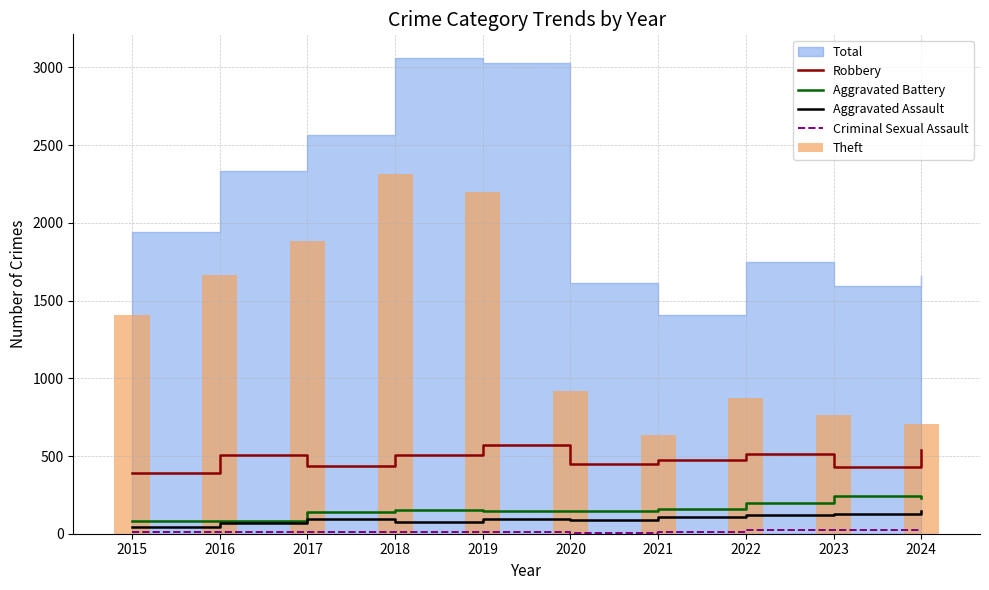

Is it true that Aggravated Assault equals 75 at 2018?

True